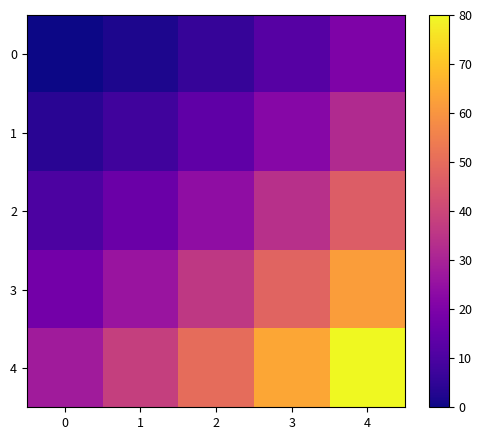

Rank the series at 2 from highest to lowest value.

4, 3, 2, 1, 0